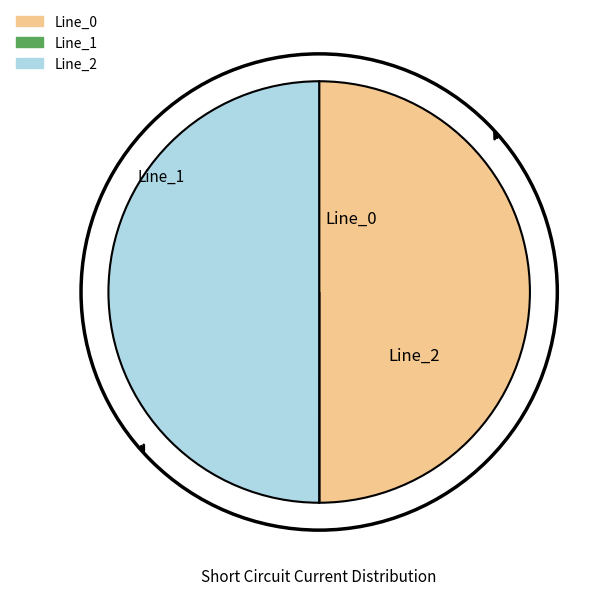

True or false: Line_2 accounts for 58% of the total.

False